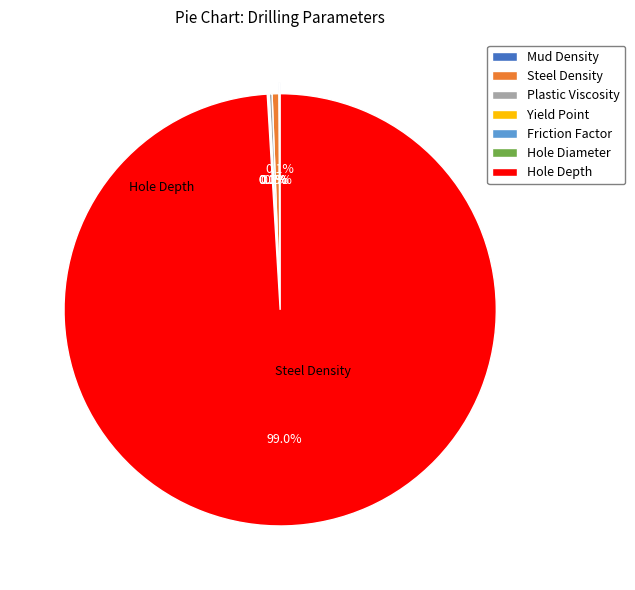

How many segments does this pie chart have?

7